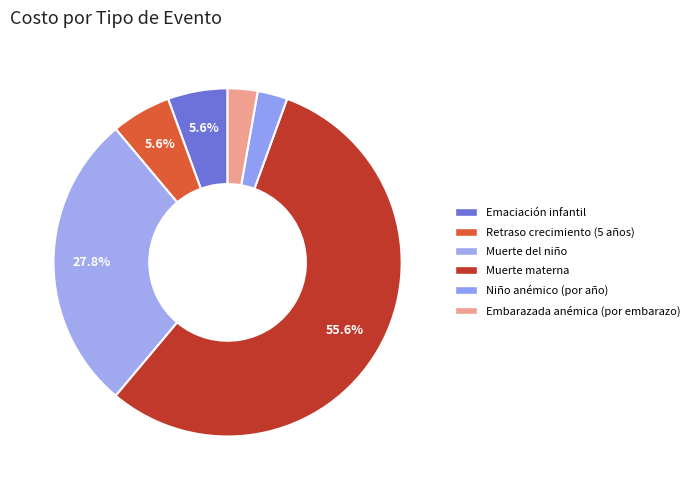

Rank the categories by value from highest to lowest.

Muerte materna, Muerte del niño, Episodio de emaciación infantil, Niño que cumple 5 años con retraso en el crecimiento, Niño anémico (por año), Mujer embarazada anémica (por embarazo)